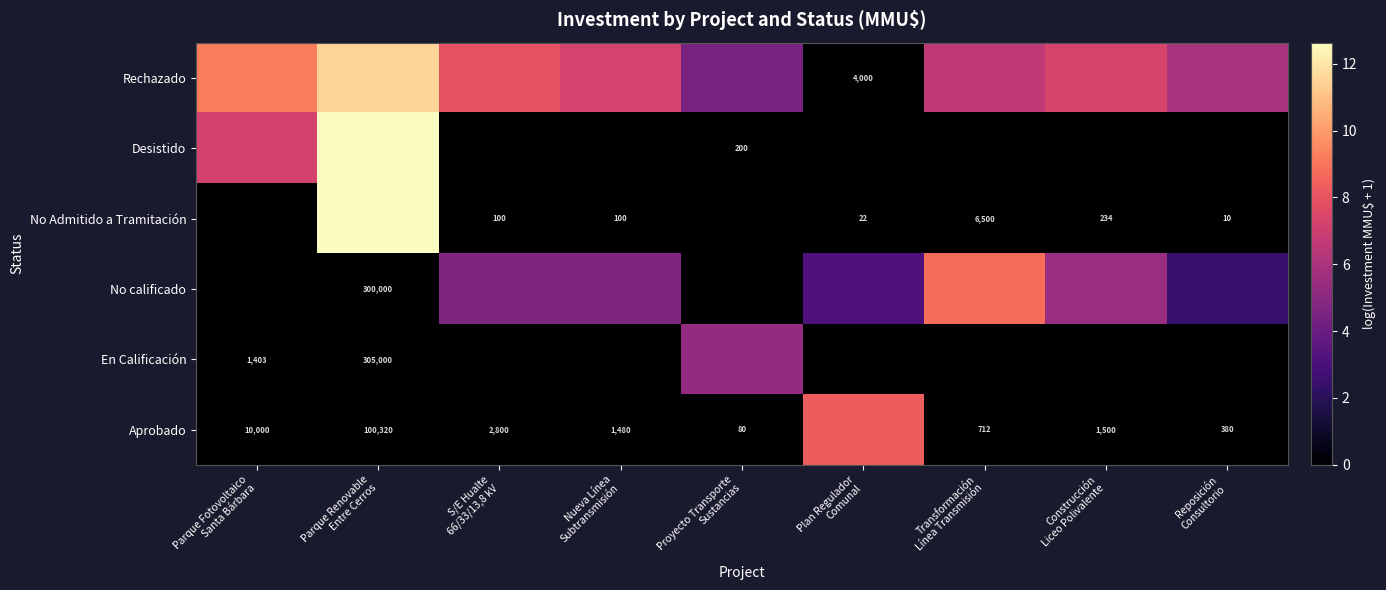

Which category has the highest value in the Aprobado series?

Plan Regulador Comunal